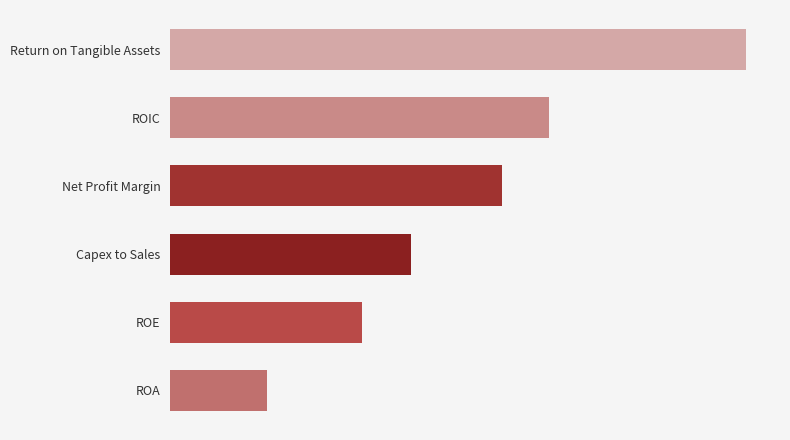

Does the chart contain any negative values?

No